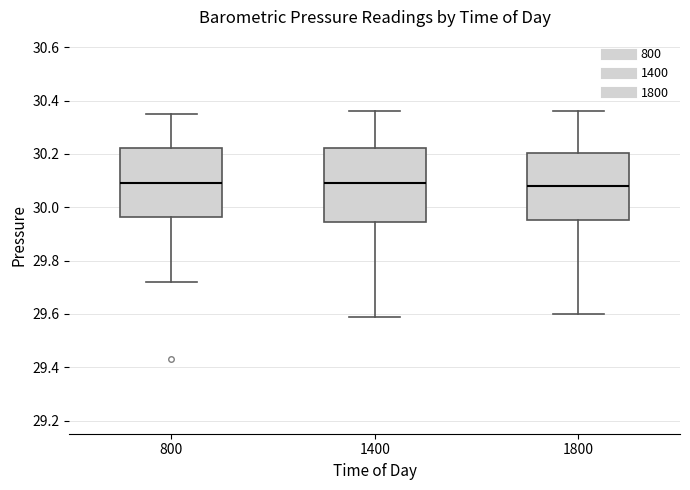

Reading left to right, transcribe this box plot: for each box, give where its median line is, the range the box spans, and where its two whiskers end, as read against the y-axis. The values are not printed on the chart, so give them approximately, as read against the axis.

800: median 30.10, box 29.96 to 30.22, whiskers 29.72 to 30.36
1400: median 30.10, box 29.94 to 30.22, whiskers 29.60 to 30.36
1800: median 30.08, box 29.96 to 30.20, whiskers 29.60 to 30.36